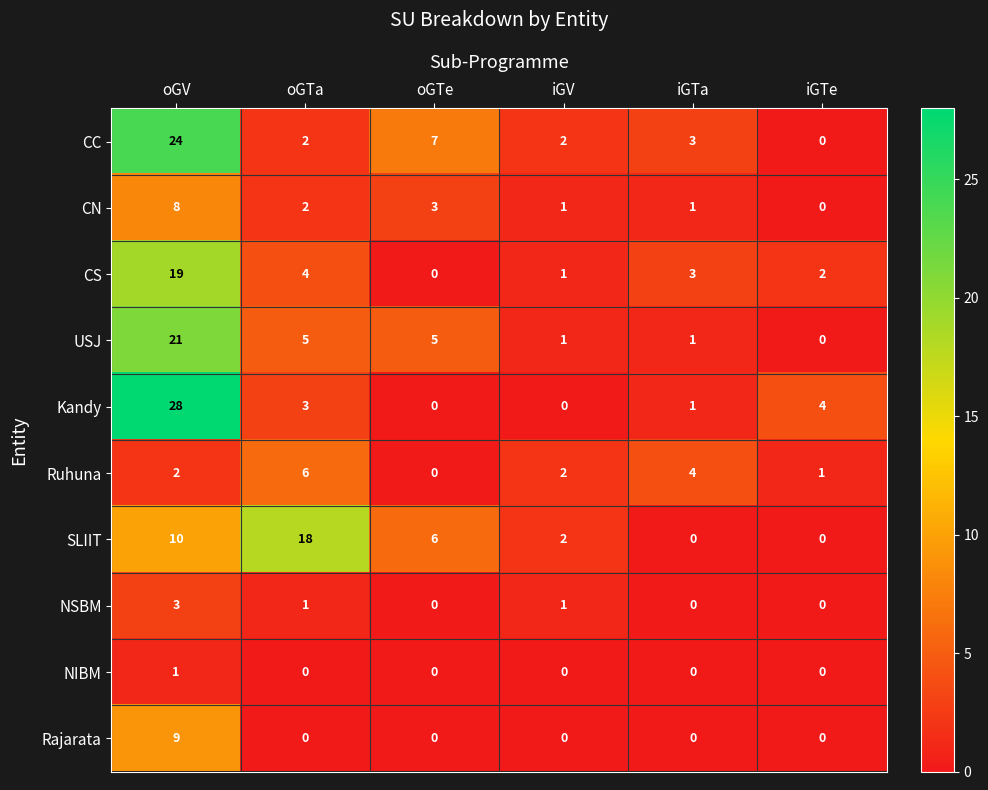

What is the difference between the second highest and second lowest values in the CC series?

5